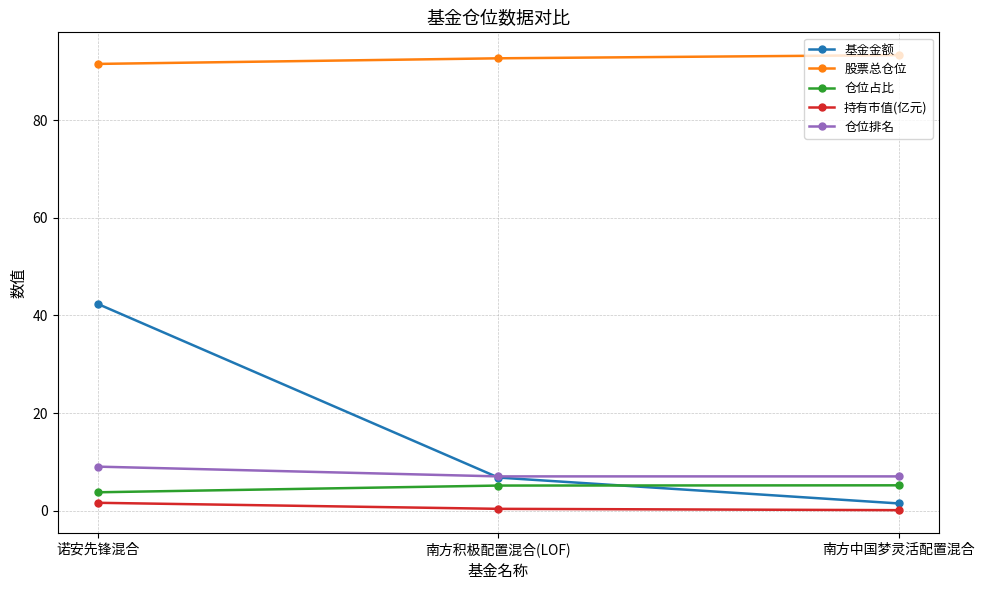

What is the sum of all 仓位占比 values?

14.0